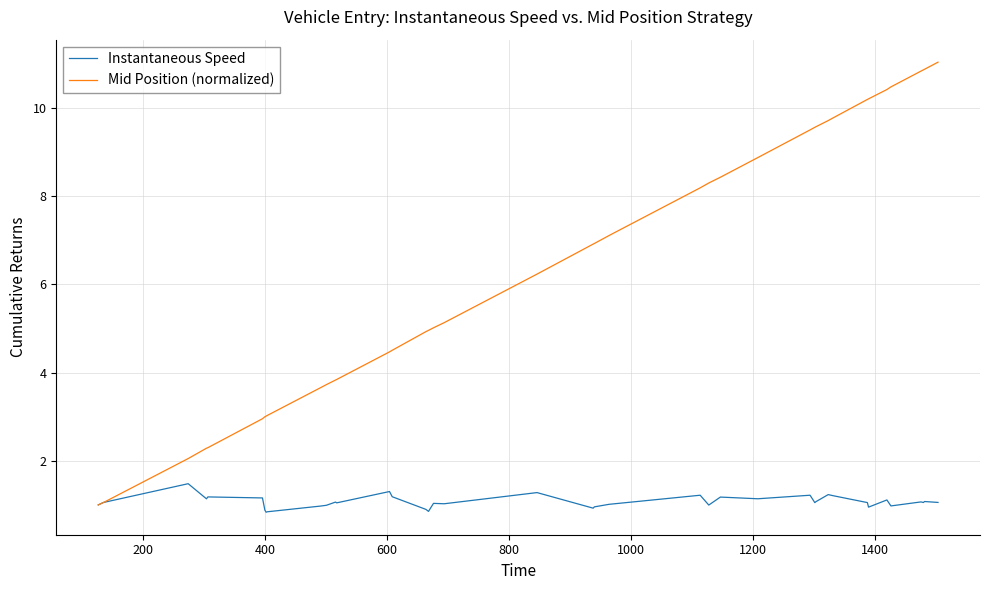

Which series has the largest total across all categories?

Mid Position (normalized)